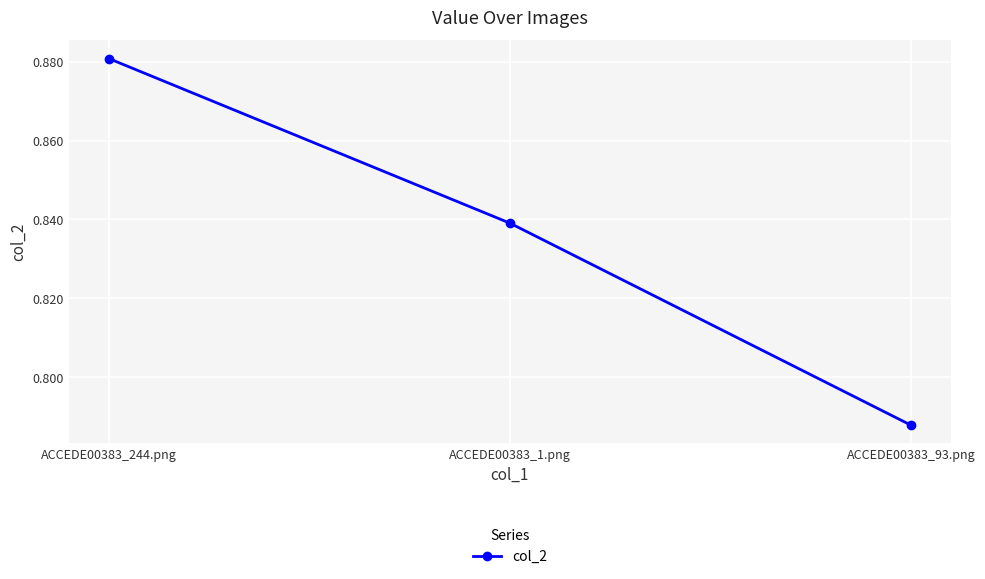

True or false: the data shows 0.6 at ACCEDE00383_1.png.

False